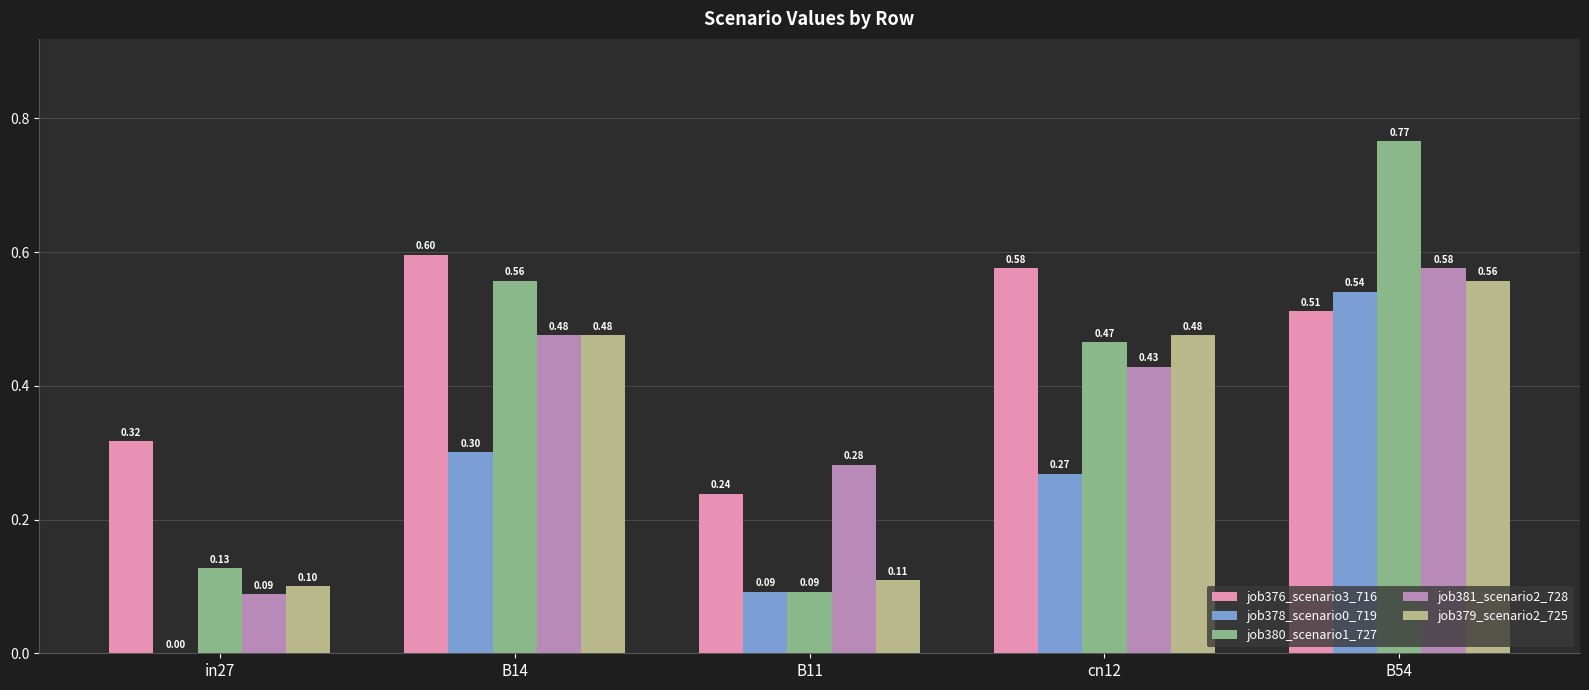

Which series has the largest total across all categories?

job376_scenario3_716